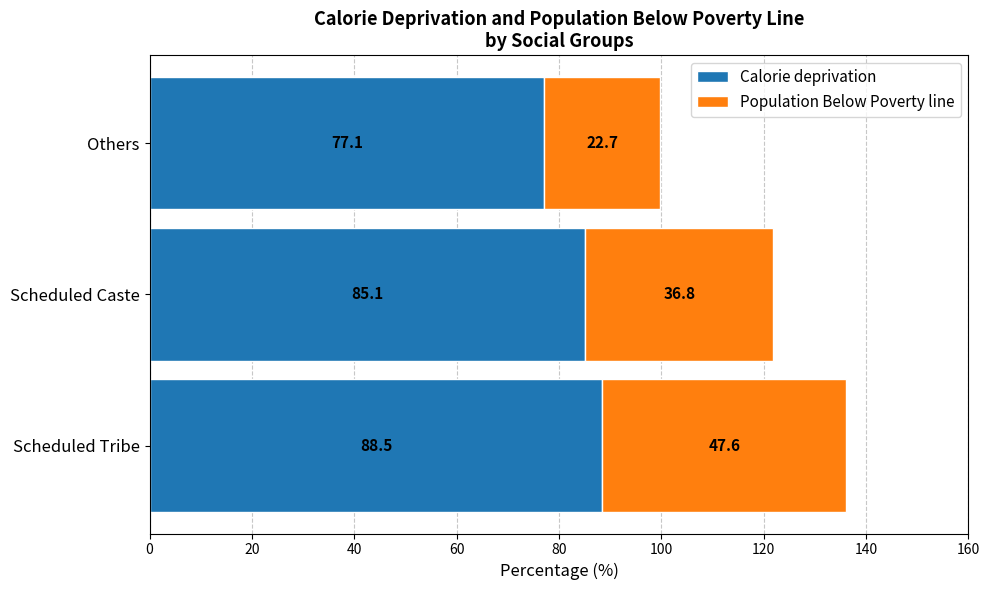

True or false: Calorie deprivation has a value of 117.3 at Scheduled Tribe.

False